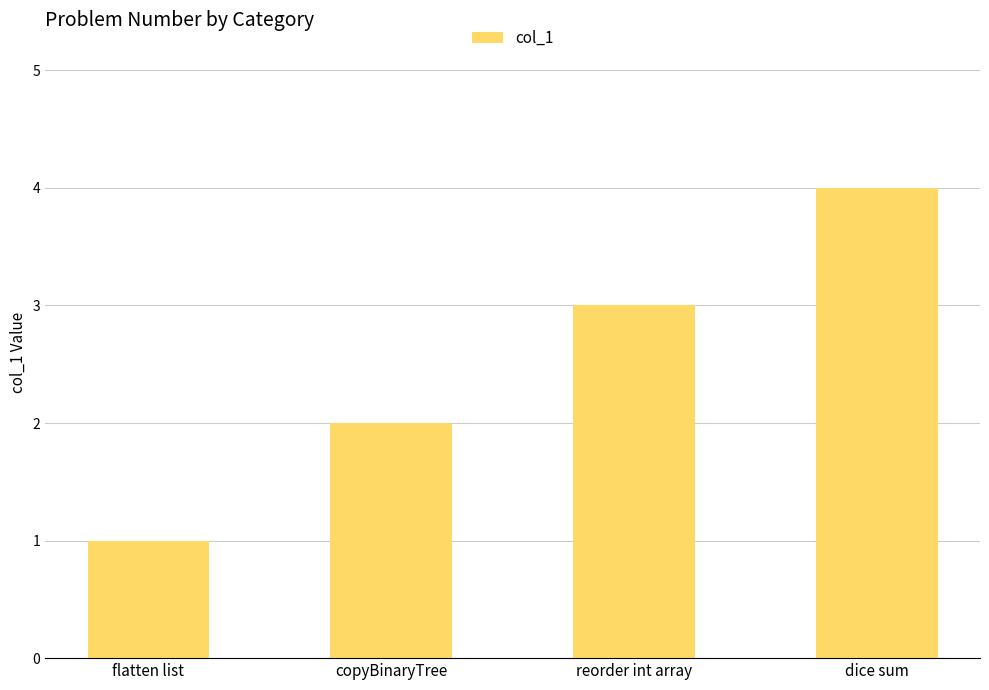

At which category does the chart reach its peak across all series?

dice sum